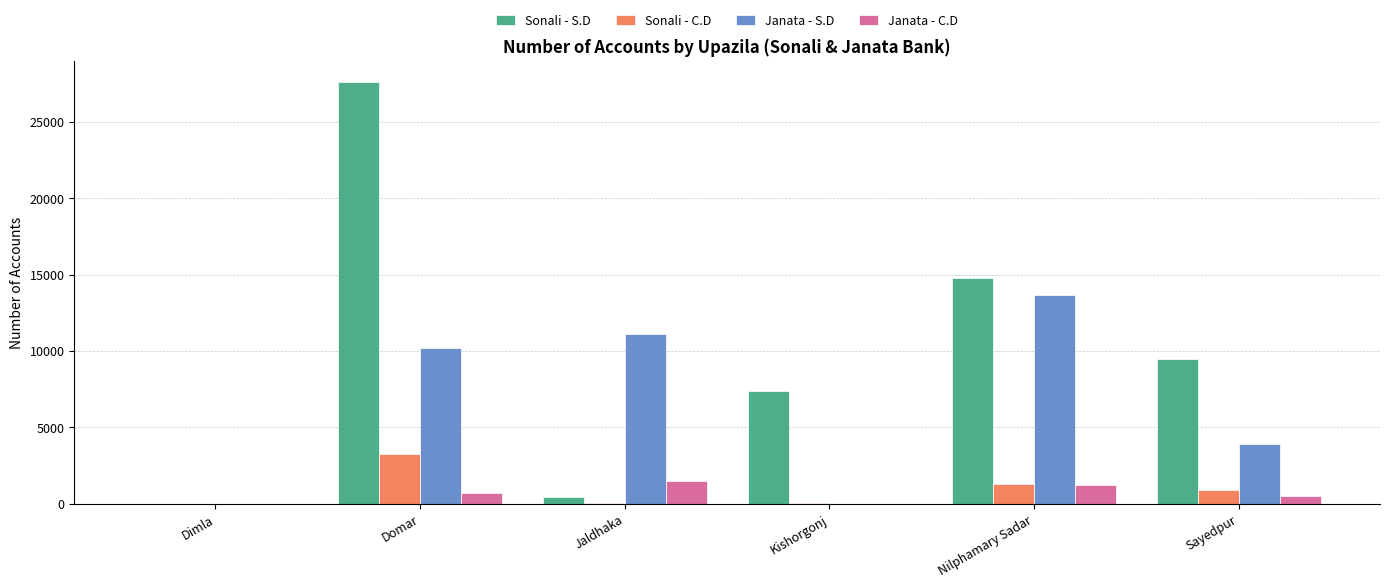

Which series has the largest total across all categories?

Sonali - S.D